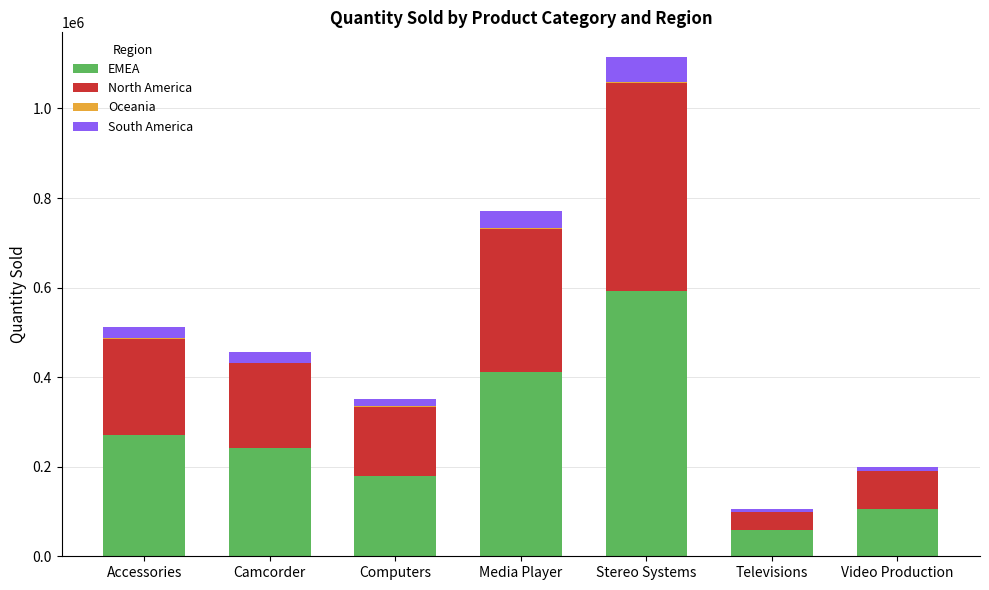

The EMEA series shows 63161 at Accessories. True or false?

False